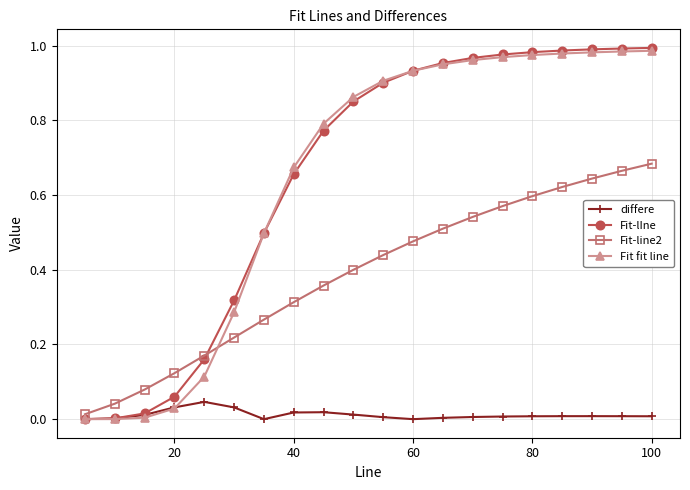

True or false: differe has more than 2 points higher than both neighbors.

True